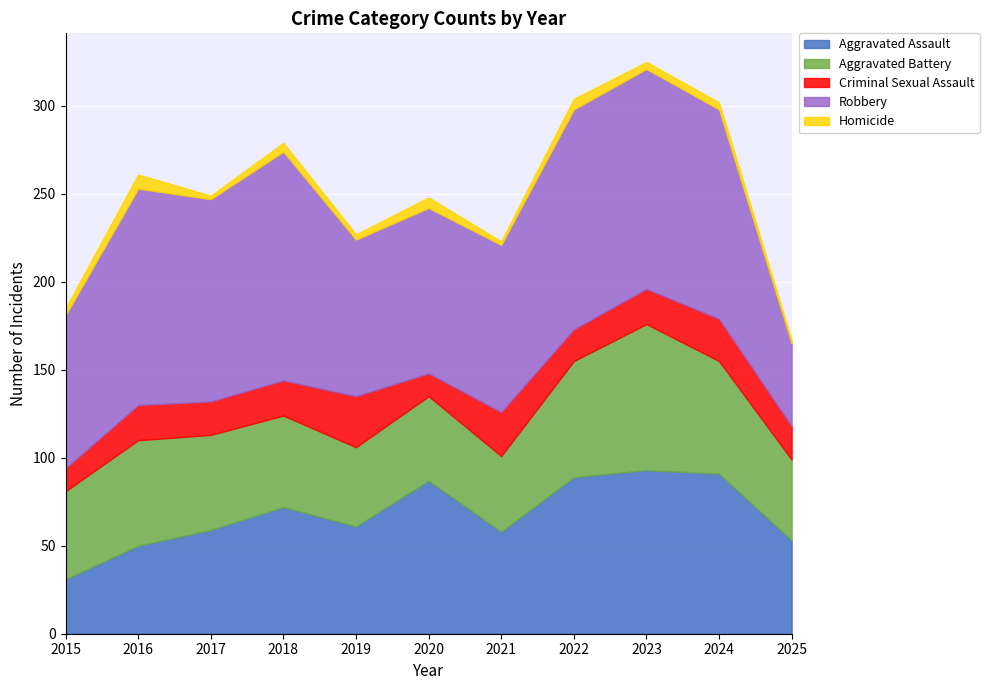

Reading left to right, extract all data points from this chart.

Aggravated Assault: 2015=31	2016=50	2017=59	2018=72	2019=61	2020=87	2021=58	2022=89	2023=93	2024=91	2025=53
Aggravated Battery: 2015=50	2016=60	2017=54	2018=52	2019=45	2020=48	2021=43	2022=66	2023=83	2024=64	2025=46
Criminal Sexual Assault: 2015=13	2016=20	2017=19	2018=20	2019=29	2020=13	2021=25	2022=18	2023=20	2024=24	2025=19
Robbery: 2015=87	2016=123	2017=115	2018=130	2019=89	2020=94	2021=95	2022=125	2023=125	2024=119	2025=47
Homicide: 2015=4	2016=8	2017=2	2018=5	2019=3	2020=6	2021=2	2022=6	2023=4	2024=4	2025=2